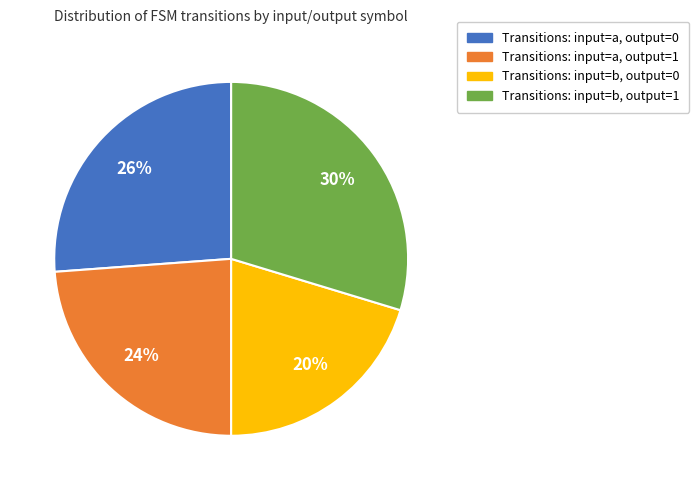

How many segments does this pie chart have?

4